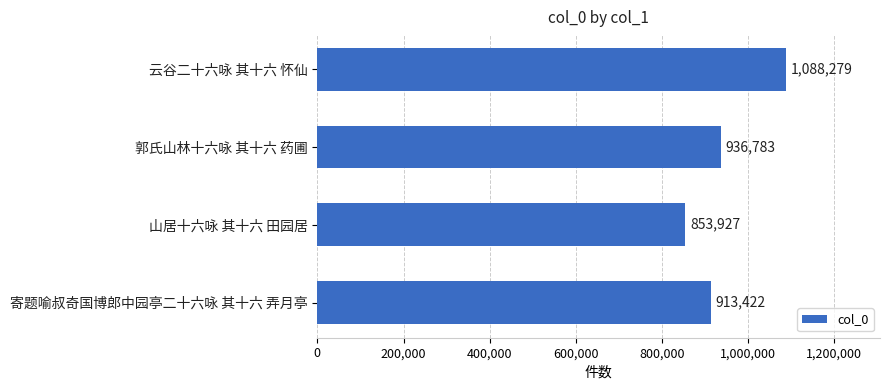

Does the chart contain stacked bars?

No